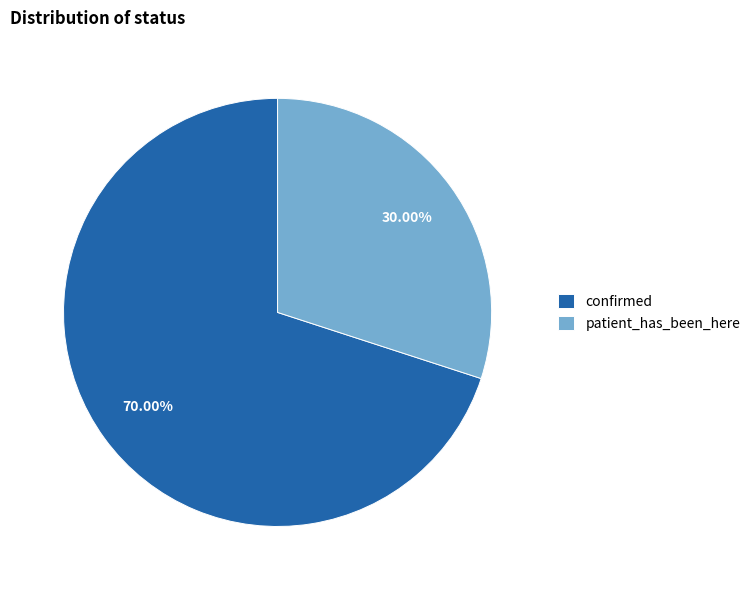

To the nearest percent, what portion does confirmed represent?

70%